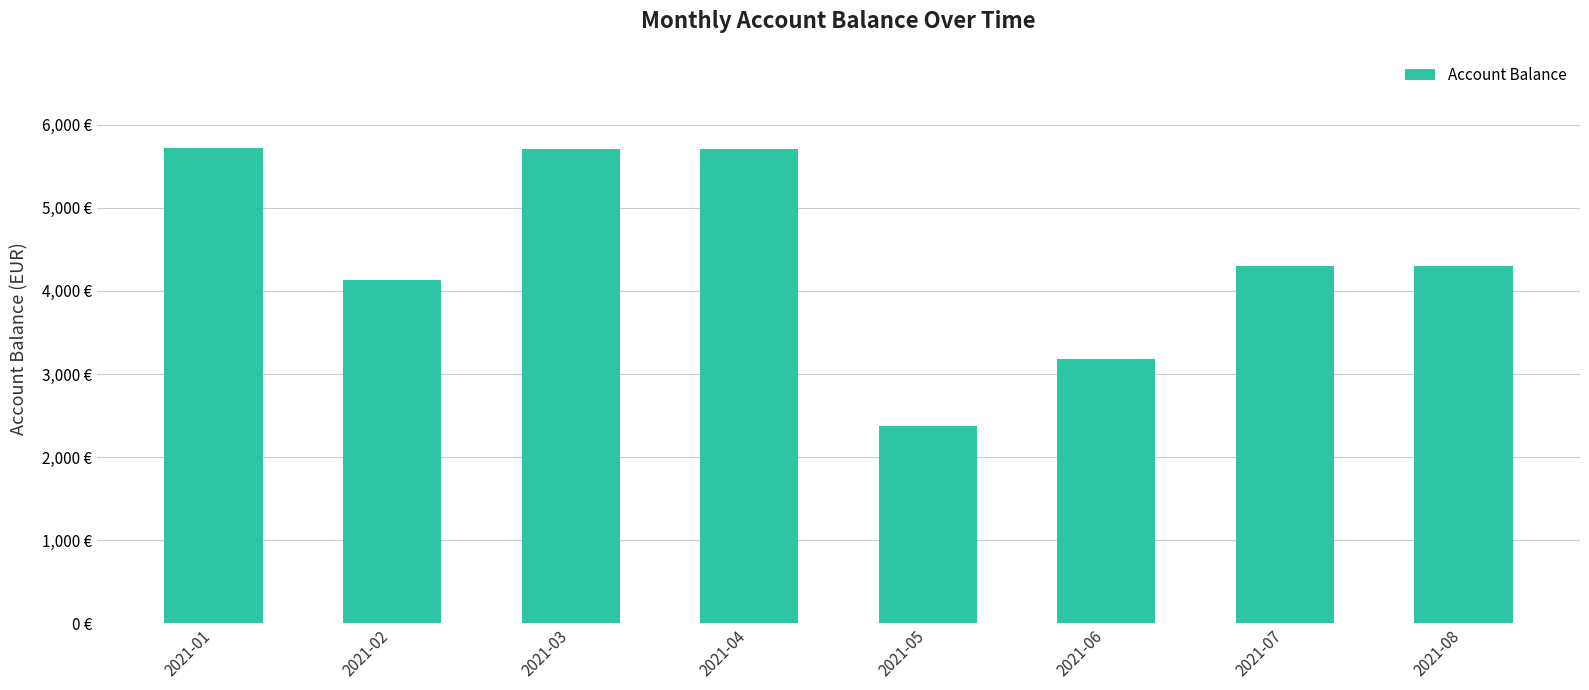

Which category has the highest value across all series?

2021-01